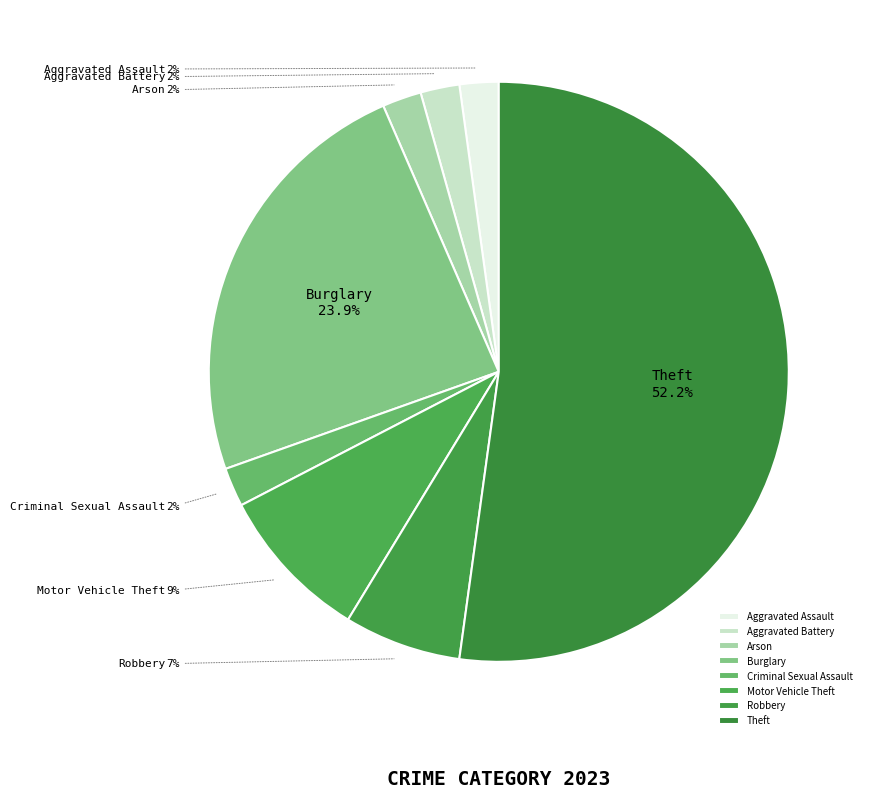

Between Aggravated Assault and Burglary, which is larger?

Burglary